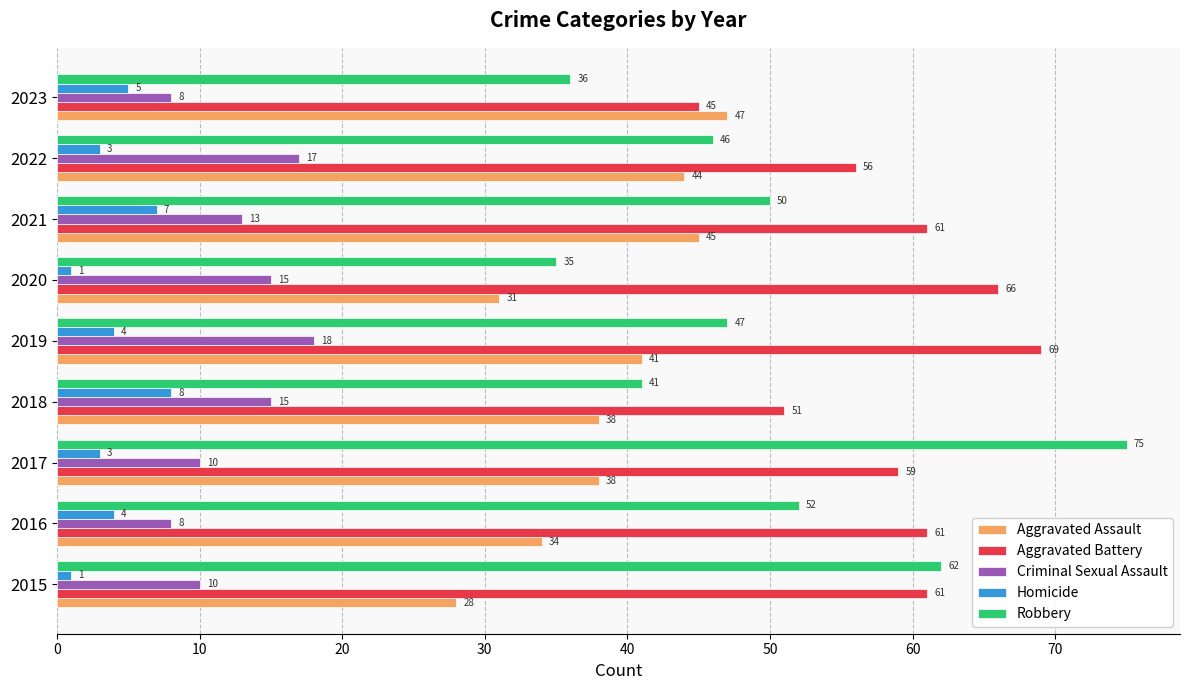

At how many categories does at least one series exceed 13?

9